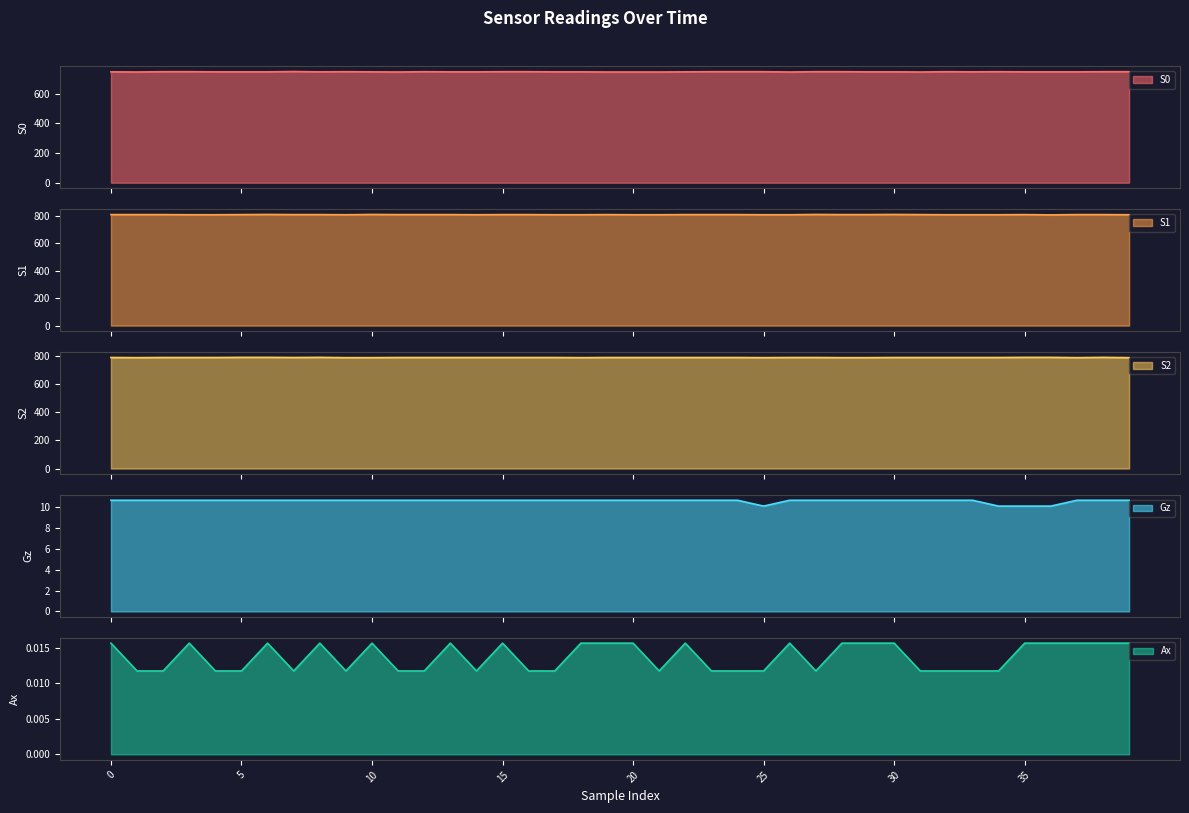

Reading right to left, what are all the values shown in this chart?

S0: 39=749.0	38=749.0	37=748.0	36=748.0	35=748.0	34=749.0	33=748.0	32=749.0	31=747.0	30=748.0	29=748.0	28=749.0	27=749.0	26=747.0	25=749.0	24=749.0	23=749.0	22=748.0	21=747.0	20=747.0	19=747.0	18=748.0	17=748.0	16=749.0	15=749.0	14=748.0	13=748.0	12=749.0	11=747.0	10=748.0	9=749.0	8=748.0	7=750.0	6=748.0	5=748.0	4=748.0	3=749.0	2=749.0	1=747.0	0=748.0
S1: 39=807.0	38=808.0	37=808.0	36=806.0	35=808.0	34=807.0	33=807.0	32=807.0	31=808.0	30=809.0	29=808.0	28=808.0	27=809.0	26=807.0	25=807.0	24=808.0	23=808.0	22=808.0	21=807.0	20=807.0	19=808.0	18=807.0	17=807.0	16=808.0	15=808.0	14=807.0	13=808.0	12=808.0	11=808.0	10=809.0	9=807.0	8=808.0	7=808.0	6=809.0	5=808.0	4=807.0	3=807.0	2=808.0	1=808.0	0=808.0
S2: 39=785.0	38=787.0	37=785.0	36=787.0	35=787.0	34=786.0	33=786.0	32=786.0	31=786.0	30=786.0	29=785.0	28=785.0	27=786.0	26=786.0	25=785.0	24=786.0	23=786.0	22=786.0	21=786.0	20=786.0	19=786.0	18=785.0	17=786.0	16=786.0	15=786.0	14=786.0	13=786.0	12=786.0	11=786.0	10=785.0	9=785.0	8=787.0	7=786.0	6=787.0	5=787.0	4=786.0	3=786.0	2=786.0	1=785.0	0=786.0
Gz: 39=10.6	38=10.6	37=10.6	36=10.1	35=10.1	34=10.1	33=10.6	32=10.6	31=10.6	30=10.6	29=10.6	28=10.6	27=10.6	26=10.6	25=10.1	24=10.6	23=10.6	22=10.6	21=10.6	20=10.6	19=10.6	18=10.6	17=10.6	16=10.6	15=10.6	14=10.6	13=10.6	12=10.6	11=10.6	10=10.6	9=10.6	8=10.6	7=10.6	6=10.6	5=10.6	4=10.6	3=10.6	2=10.6	1=10.6	0=10.6
Ax: 39=0.0	38=0.0	37=0.0	36=0.0	35=0.0	34=0.0	33=0.0	32=0.0	31=0.0	30=0.0	29=0.0	28=0.0	27=0.0	26=0.0	25=0.0	24=0.0	23=0.0	22=0.0	21=0.0	20=0.0	19=0.0	18=0.0	17=0.0	16=0.0	15=0.0	14=0.0	13=0.0	12=0.0	11=0.0	10=0.0	9=0.0	8=0.0	7=0.0	6=0.0	5=0.0	4=0.0	3=0.0	2=0.0	1=0.0	0=0.0